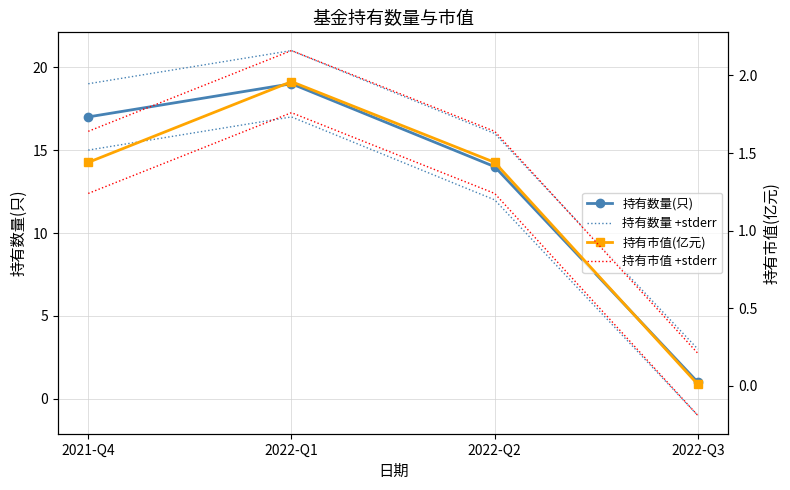

What is the label of the 2nd point from the right?

2022-Q2